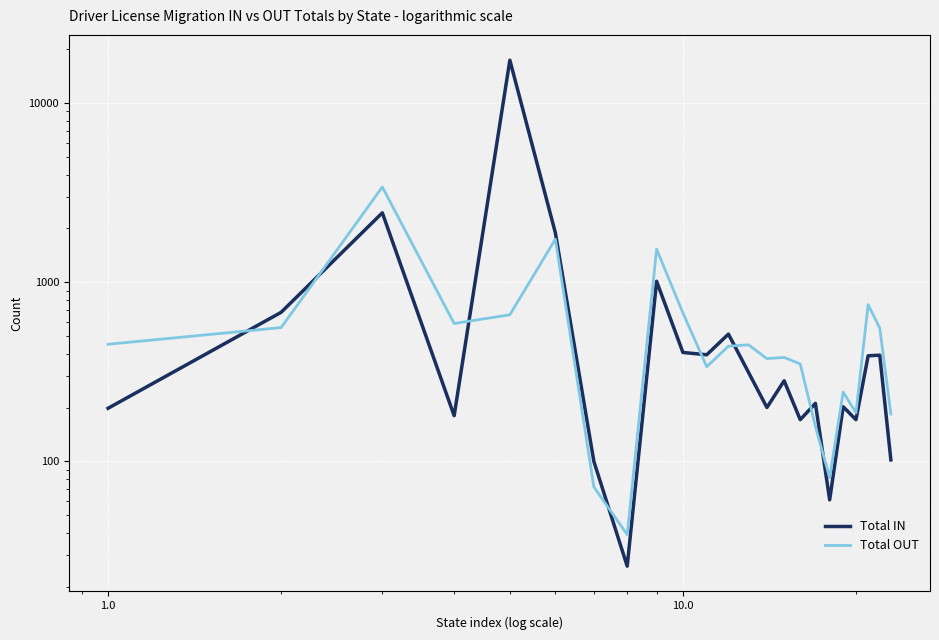

True or false: Total OUT has a value of 731 at 12.

False